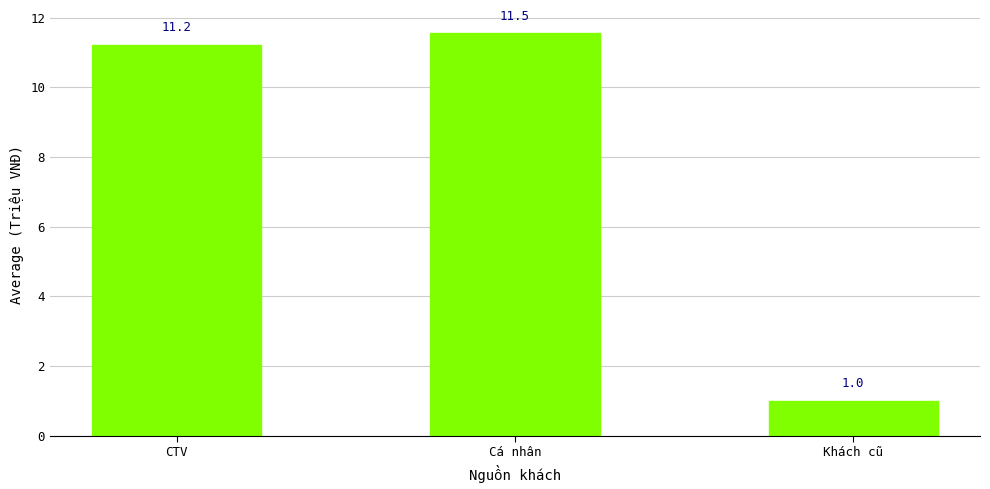

What is the difference between the maximum and minimum values?

10.5